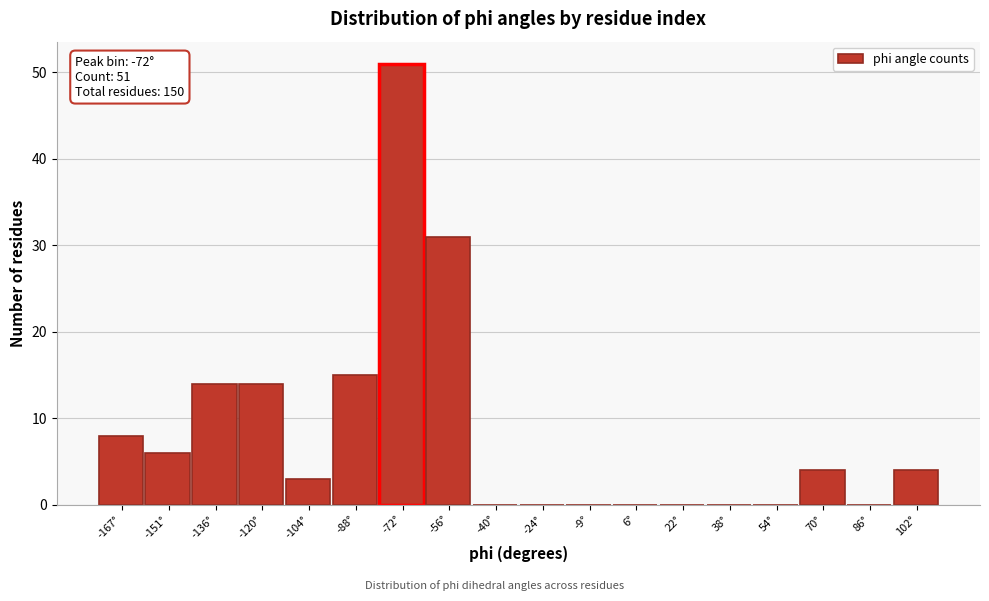

Which range on the x-axis has the tallest bar?

-80 to -64